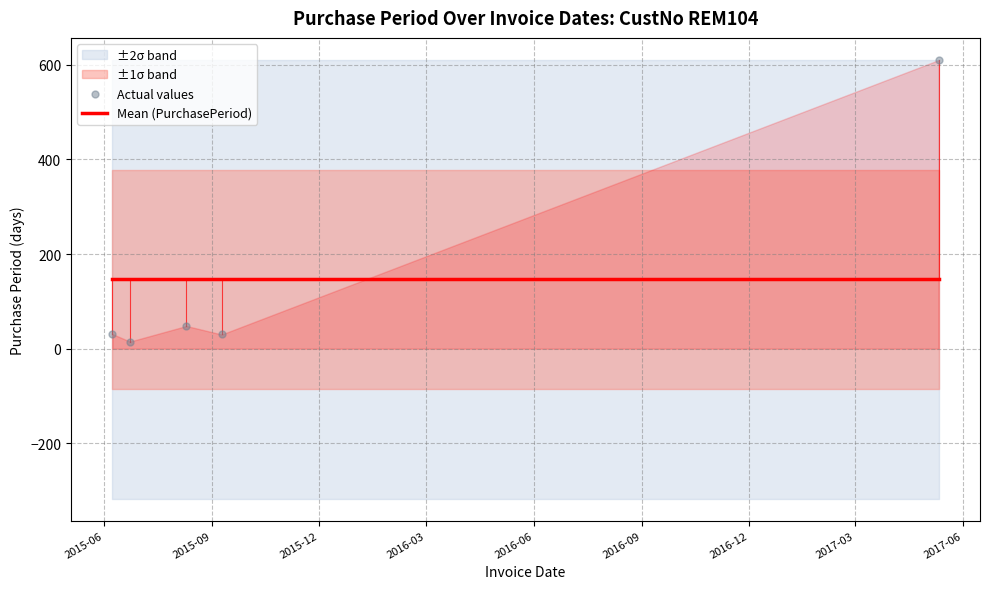

What is the total value across all series at 2015-06?

177.8